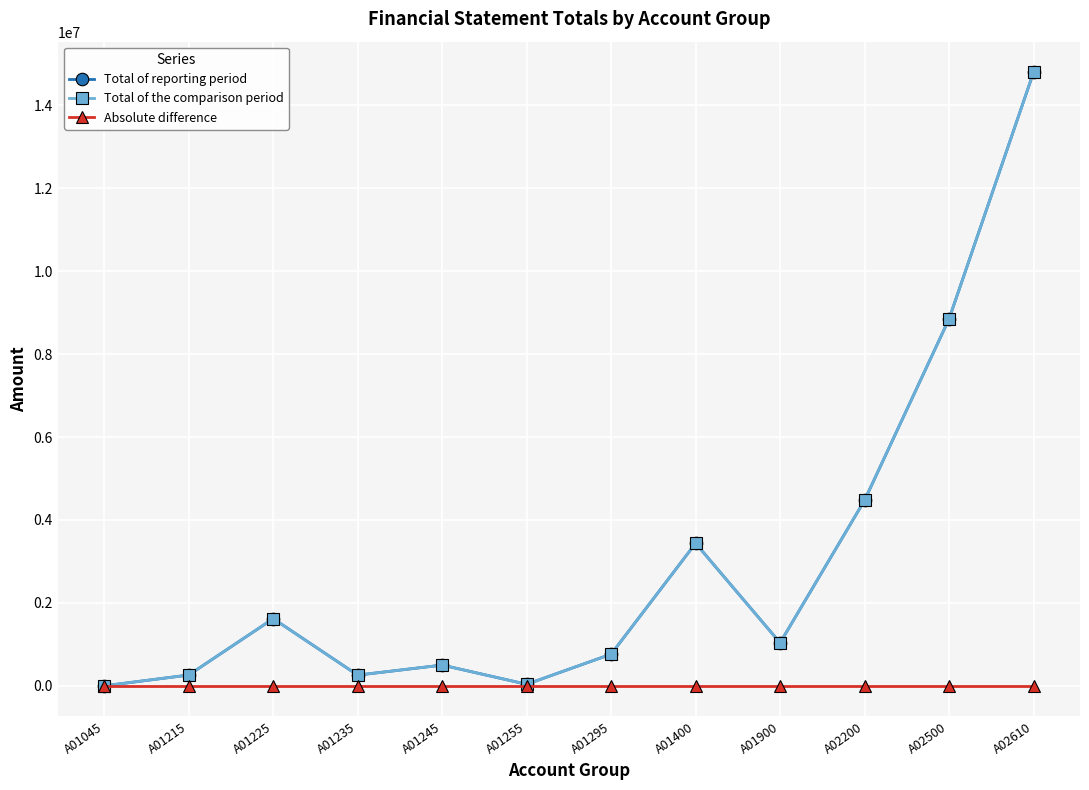

The value of Absolute difference at A01215 is 0.0. True or false?

True